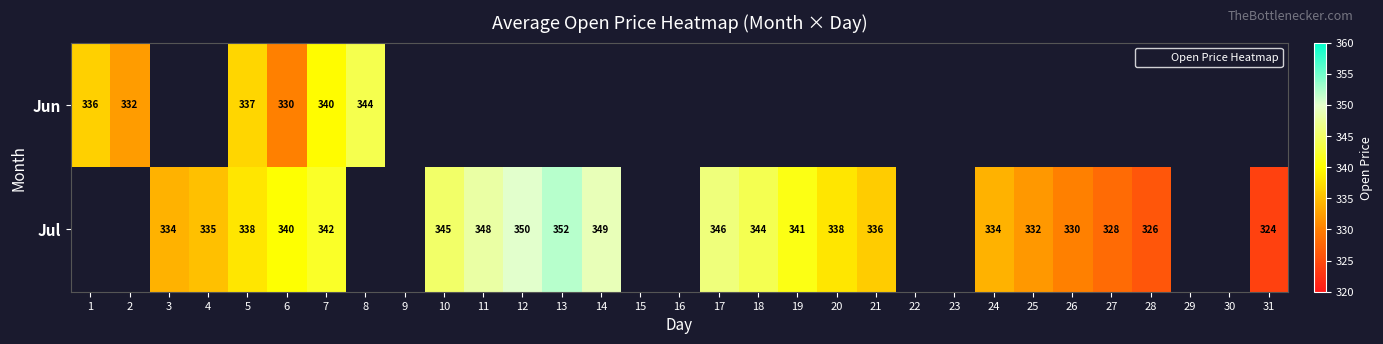

How many positive values does the Jul series have?

21